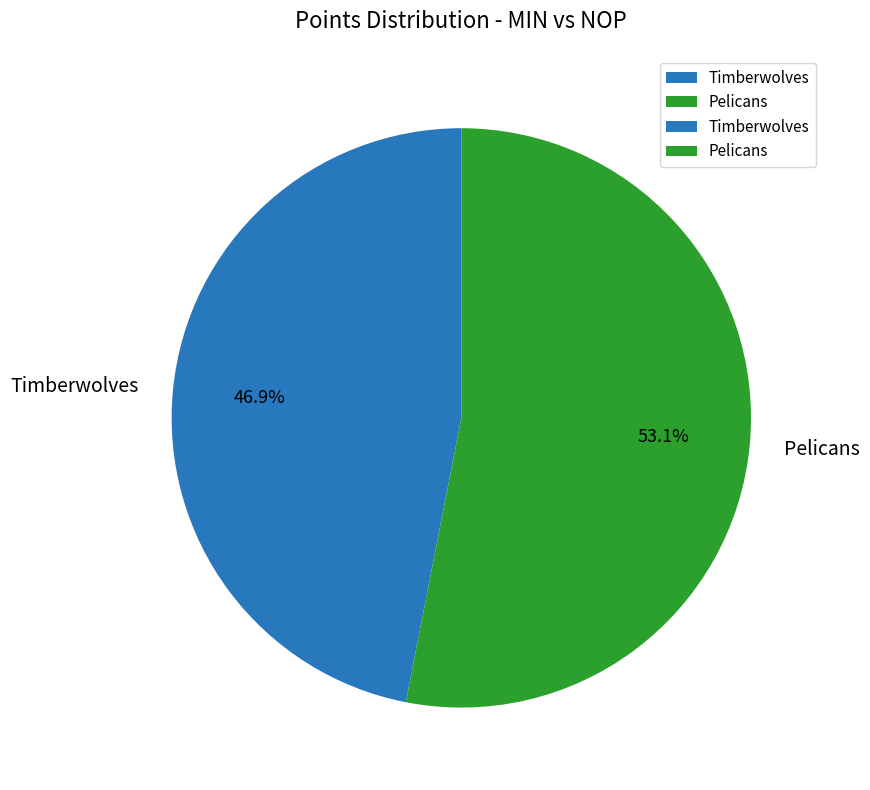

Approximately how many times larger is the value at Timberwolves compared to Pelicans?

0.9